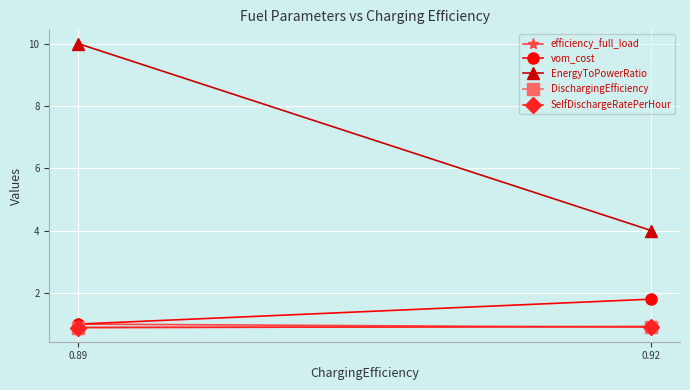

Reading left to right, transcribe all the data shown in this chart.

efficiency_full_load: 0.92=0.9	0.89=1.0
vom_cost: 0.92=1.8	0.89=1.0
EnergyToPowerRatio: 0.92=4.0	0.89=10.0
DischargingEfficiency: 0.92=0.9	0.89=0.9
SelfDischargeRatePerHour: 0.92=0.9	0.89=0.9